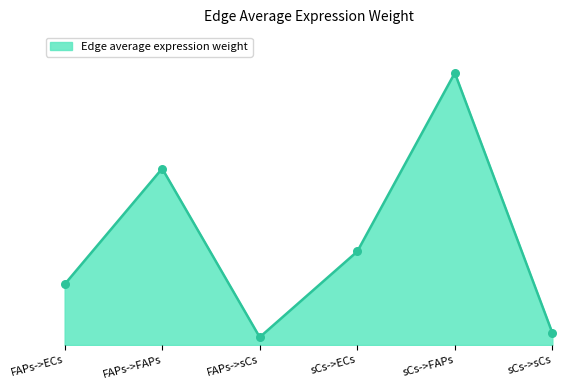

Which has a higher value, FAPs->sCs or FAPs->ECs?

FAPs->ECs